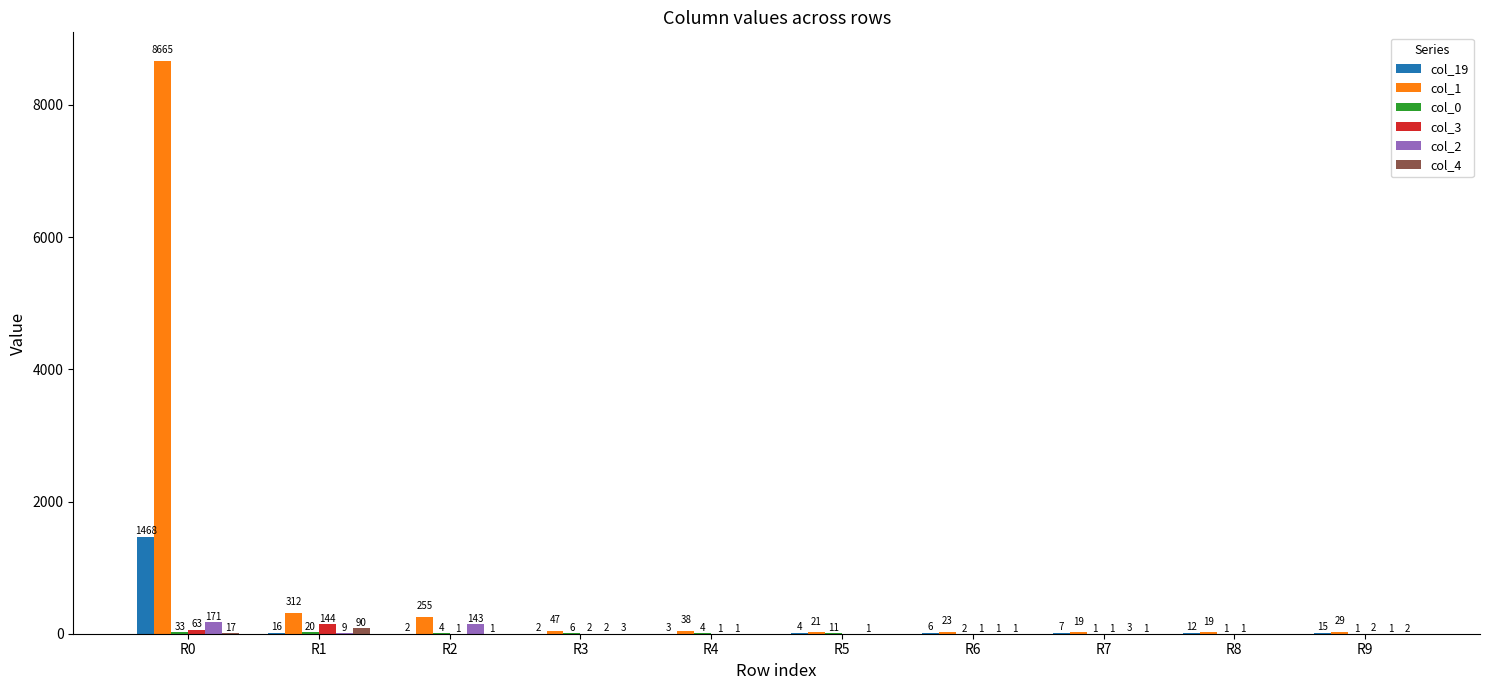

What is the total value across all series at R7?

32